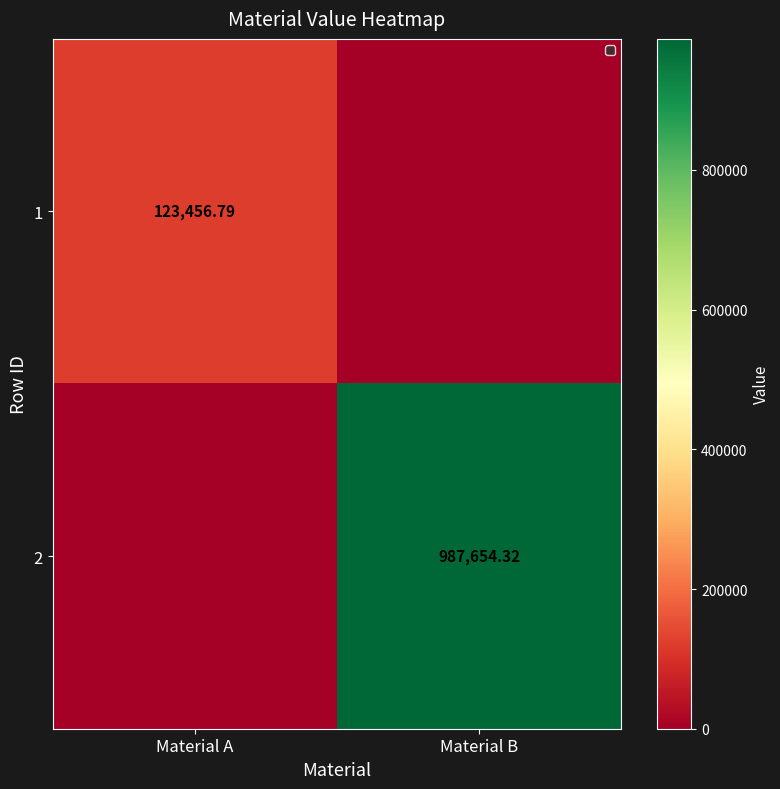

Is the value of 2 at Material B greater than the value of 1 at Material B?

Yes